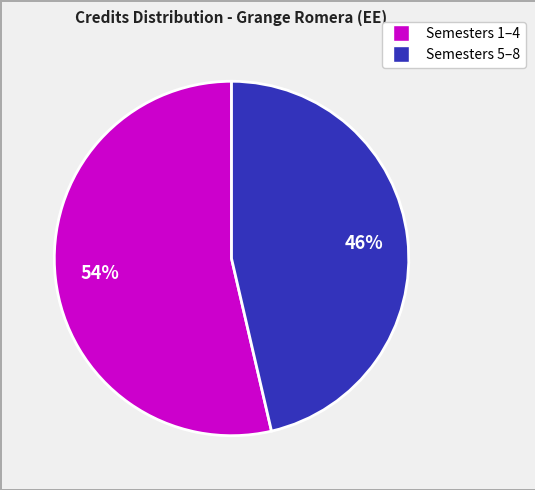

Is there any slice that represents more than half of the pie?

Yes